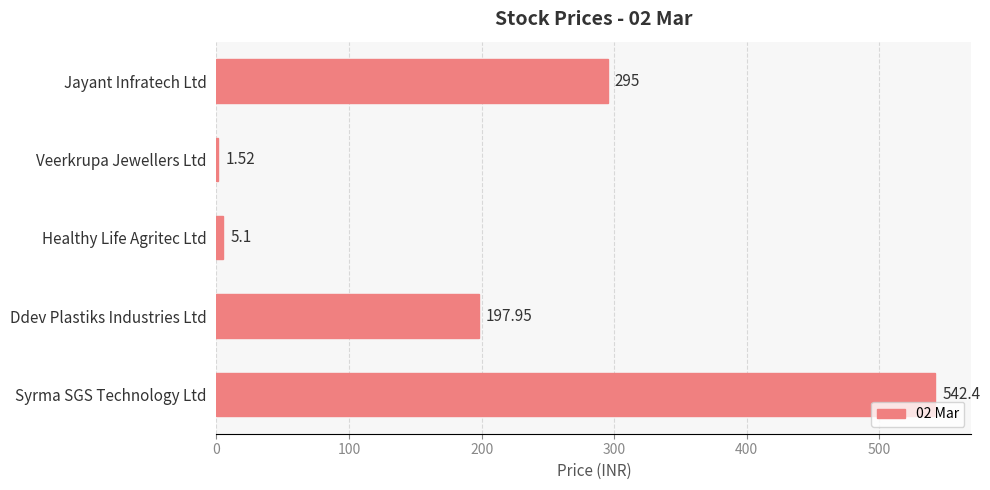

At which label is the value closest to 271?

Jayant Infratech Ltd